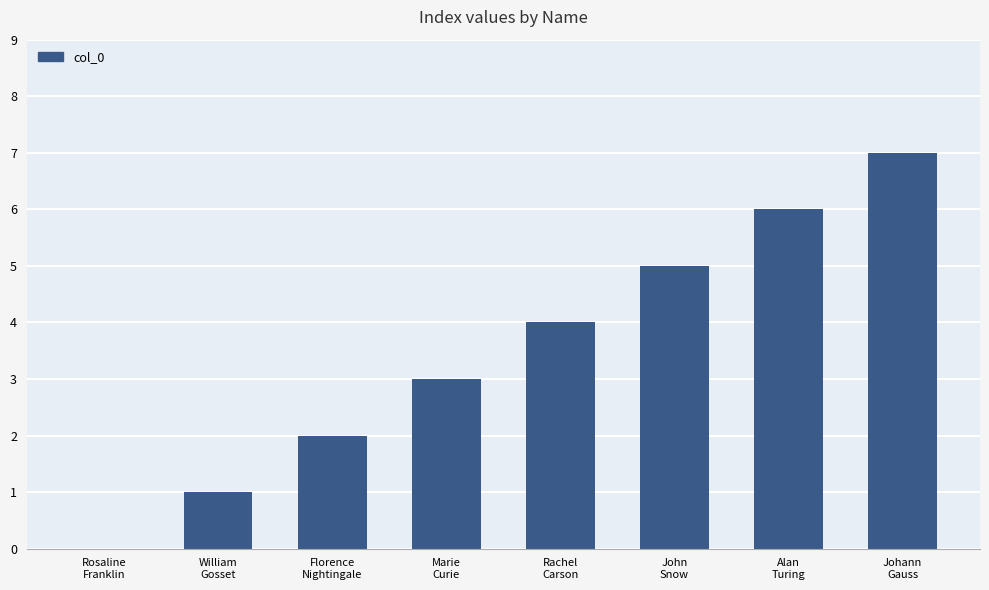

Are the bars horizontal?

No